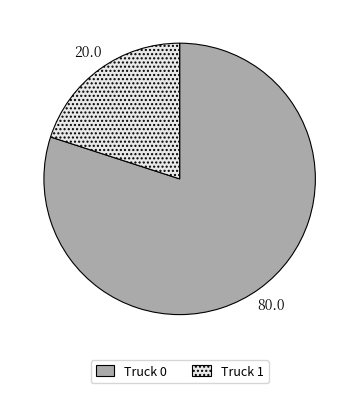

Count the number of slices in the pie.

2